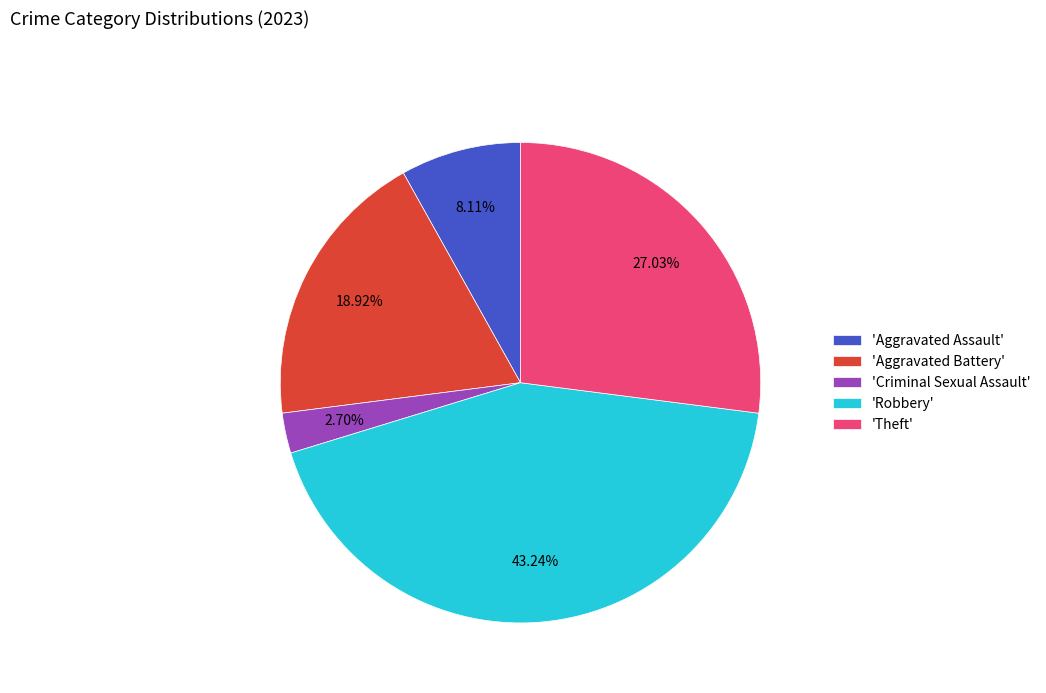

Rank the categories by value from highest to lowest.

'Robbery', 'Theft', 'Aggravated Battery', 'Aggravated Assault', 'Criminal Sexual Assault'